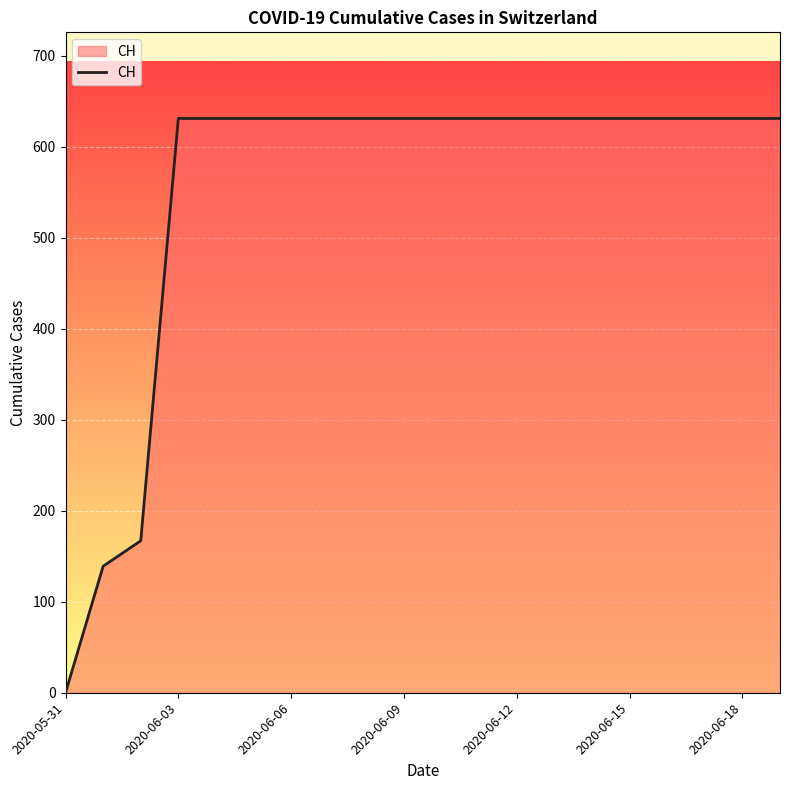

Does the chart display data point markers on the line(s)?

No